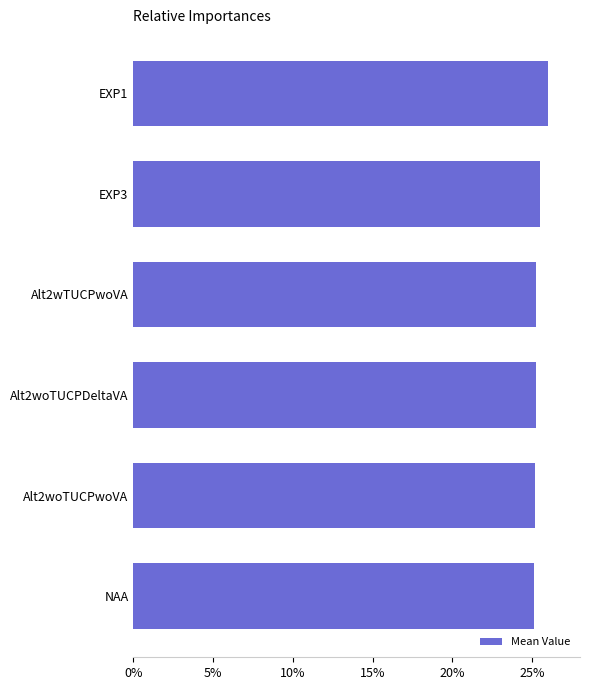

What is the ratio of the value at Alt2wTUCPwoVA to the value at Alt2woTUCPDeltaVA?

1.0